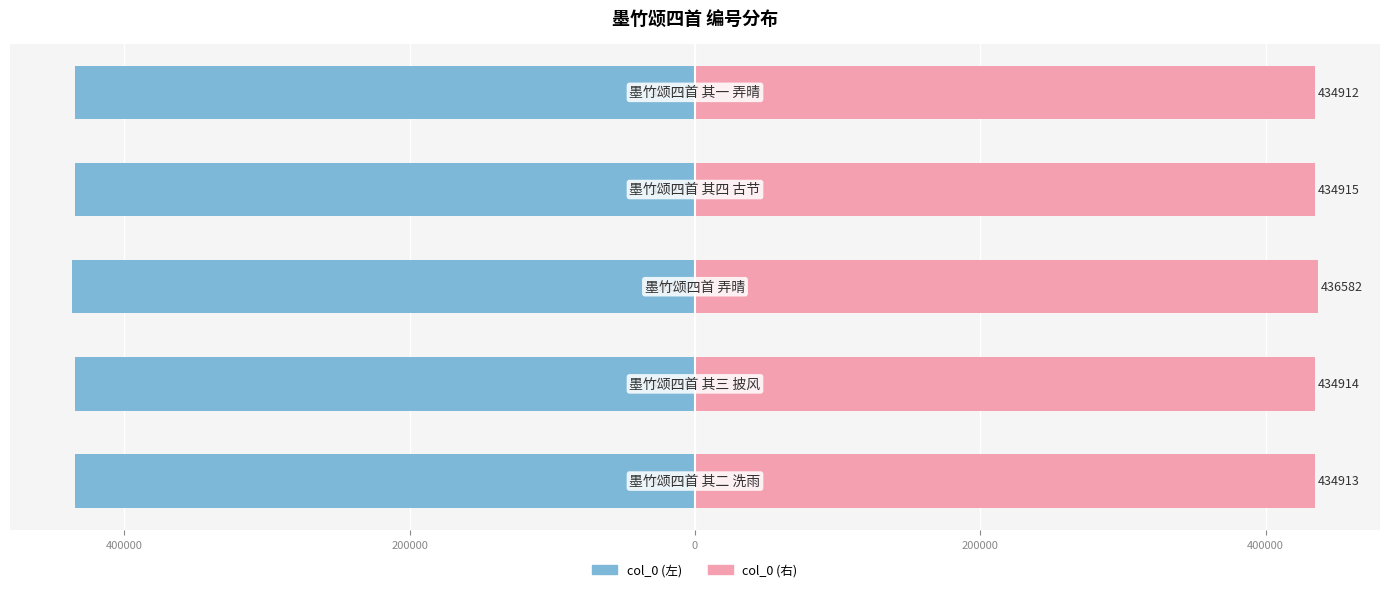

Between 200000 and 400000, which is larger?

200000